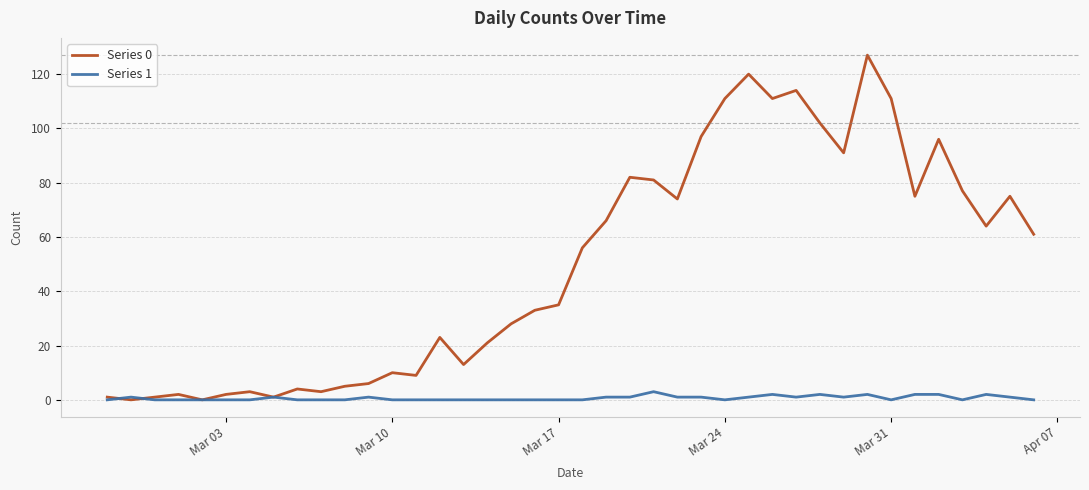

What is the maximum value shown in the chart?

127